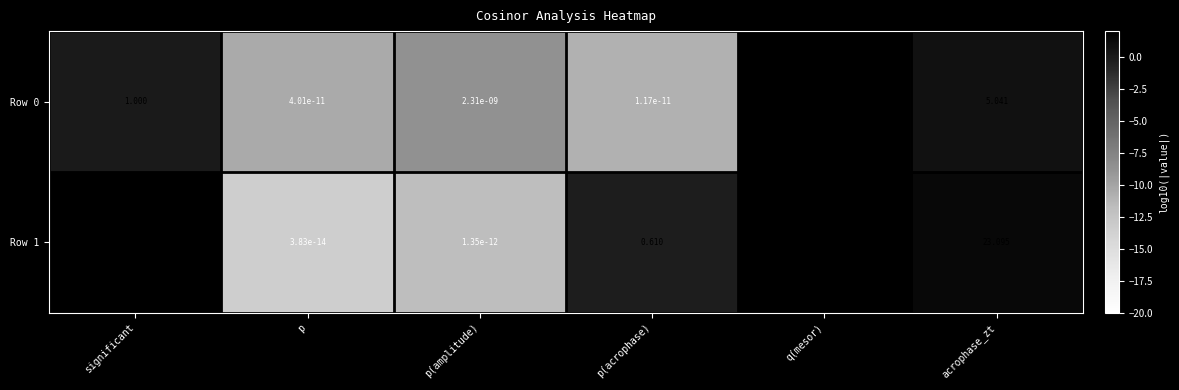

Rank the series by their average value, from highest to lowest.

Row 0, Row 1